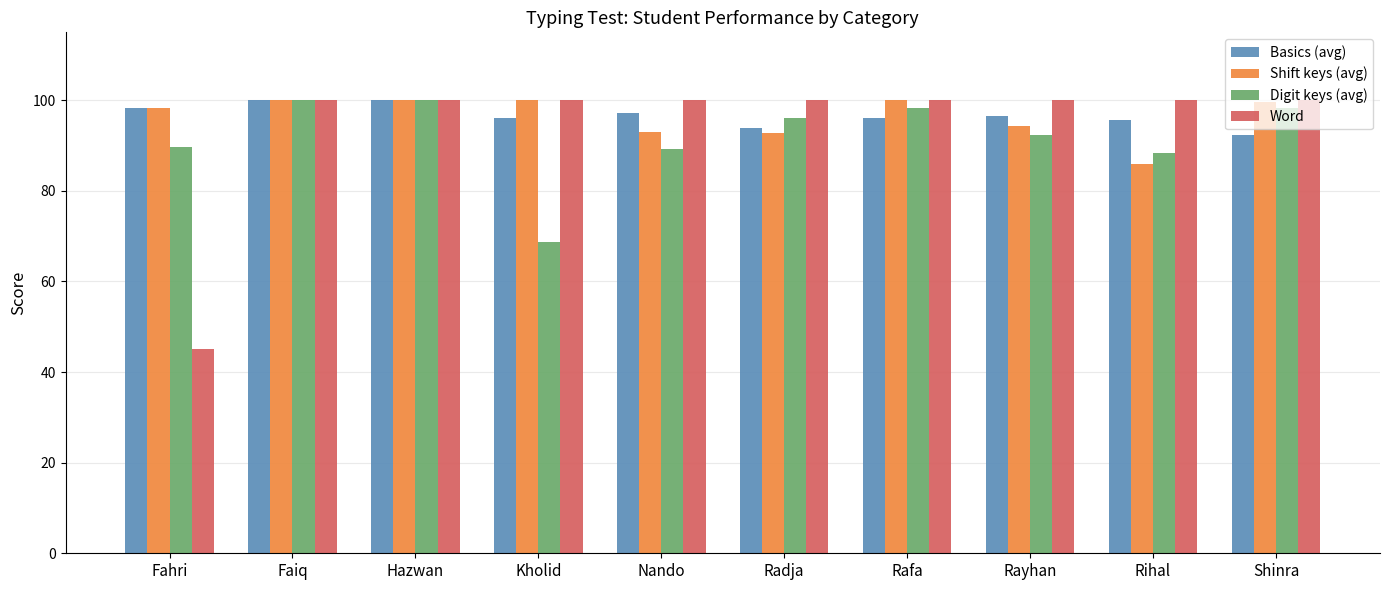

What is the label of the 8th bar from the left?

Rayhan